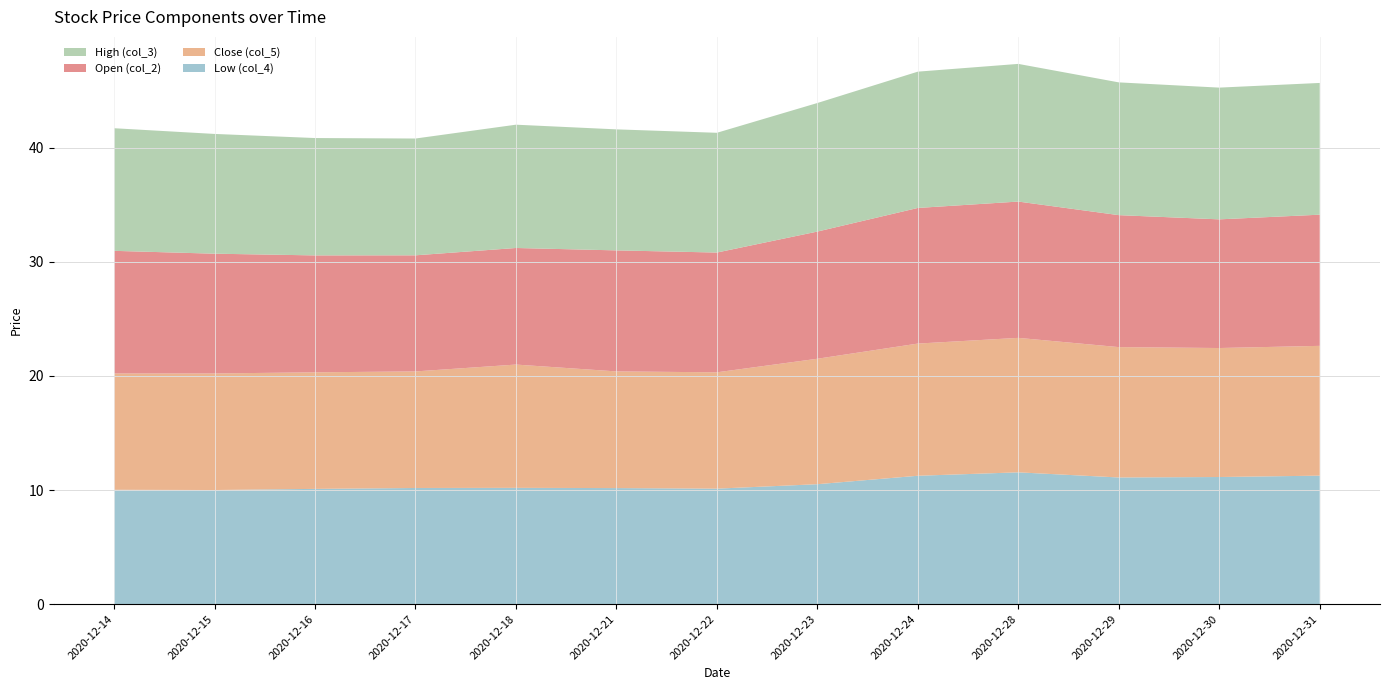

Reading right to left, transcribe all the data shown in this chart.

Low (col_4): 11.3	11.1	11.1	11.6	11.2	10.5	10.1	10.2	10.2	10.2	10.1	10.0	10.0
Close (col_5): 11.4	11.3	11.4	11.8	11.6	11.0	10.2	10.2	10.8	10.2	10.2	10.2	10.2
Open (col_2): 11.5	11.3	11.6	11.9	11.9	11.2	10.5	10.6	10.2	10.2	10.2	10.5	10.8
High (col_3): 11.5	11.6	11.6	12.1	11.9	11.3	10.5	10.6	10.8	10.2	10.3	10.5	10.8